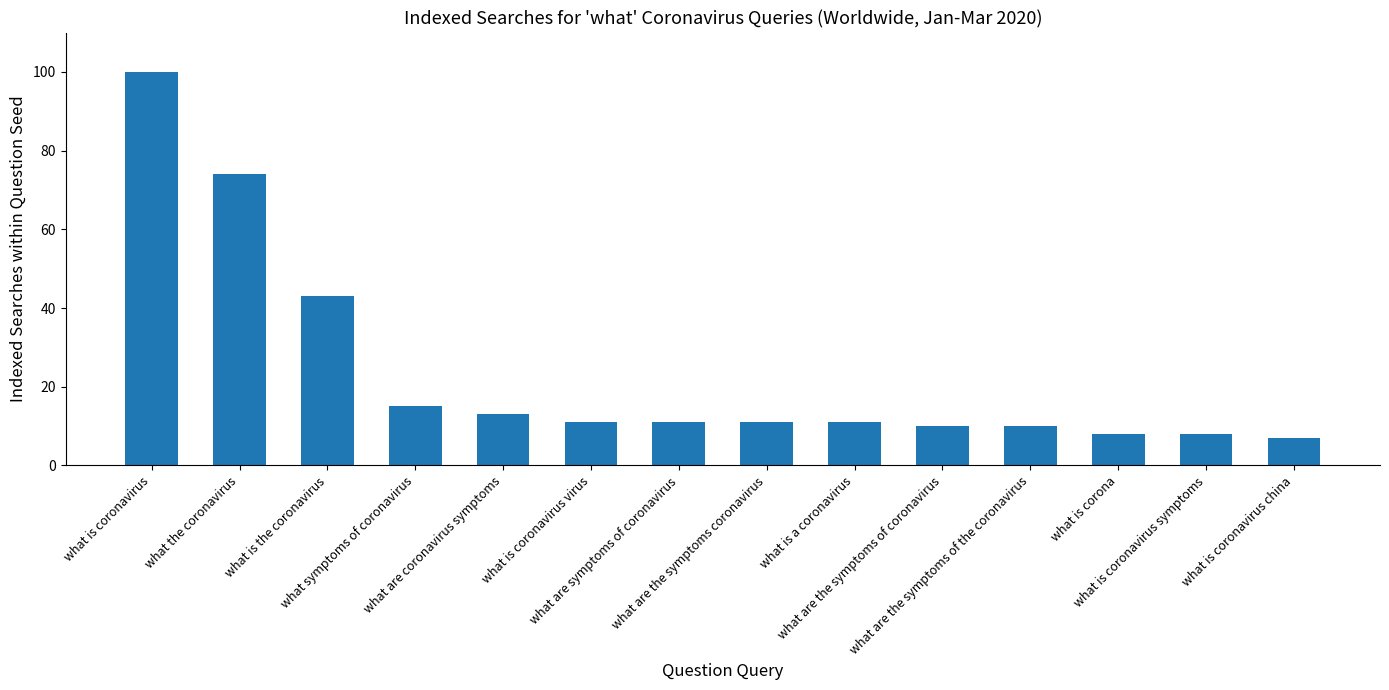

How many distinct data groups are displayed?

1